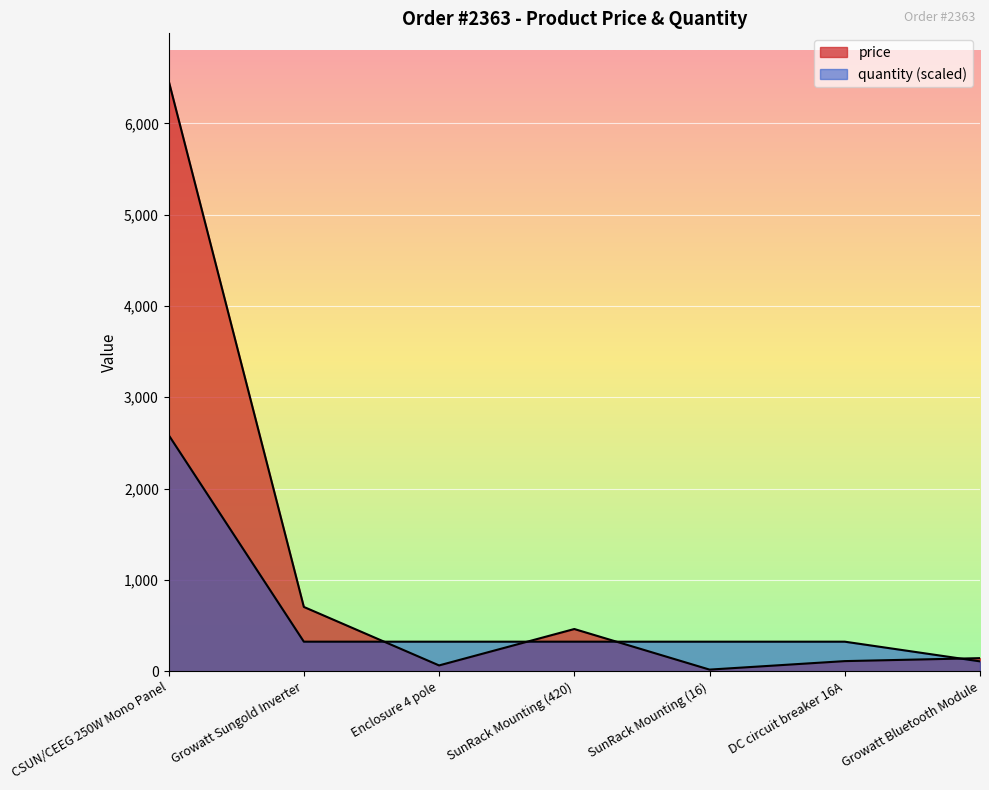

What is the difference between the maximum and minimum values in the quantity series?

2479.4